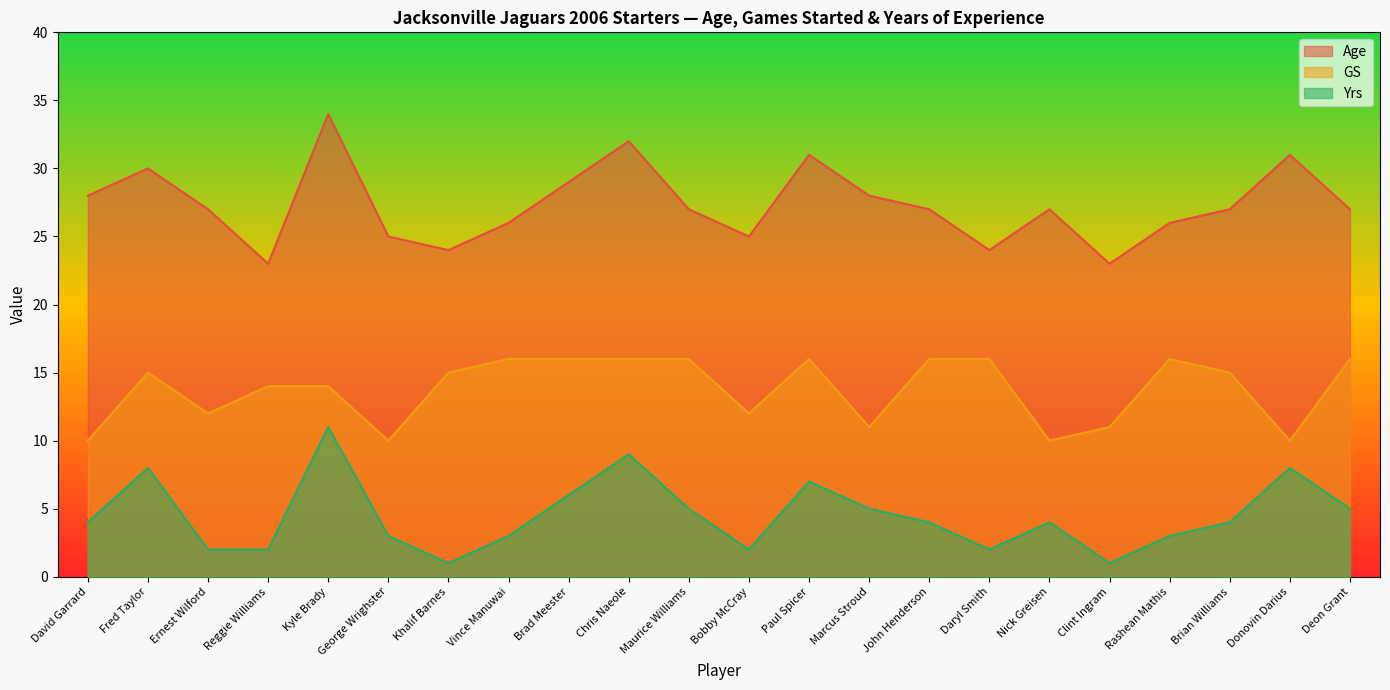

Which series has the largest total across all categories?

Age